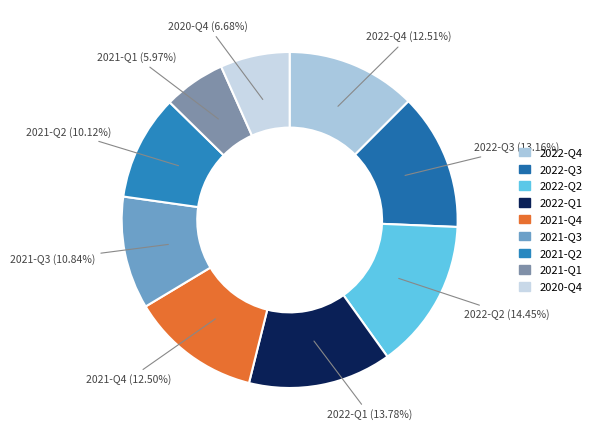

Approximately how many times larger is the value at 2022-Q2 compared to 2021-Q3?

1.3